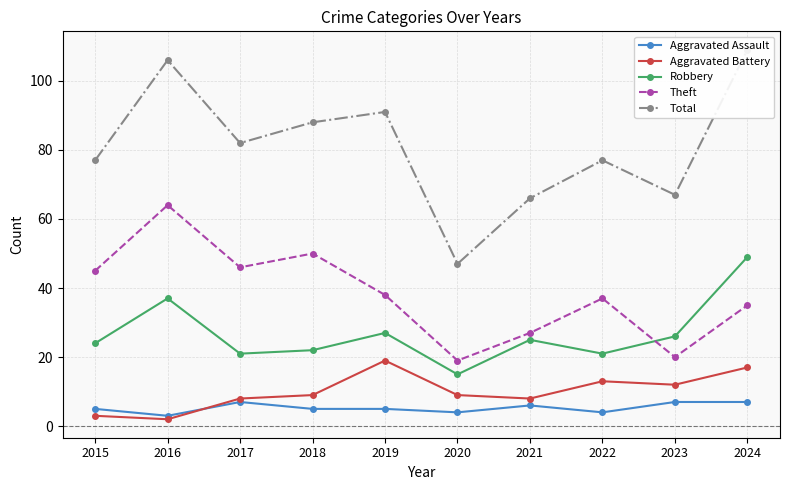

Where does the Aggravated Battery series first go above 9?

2019